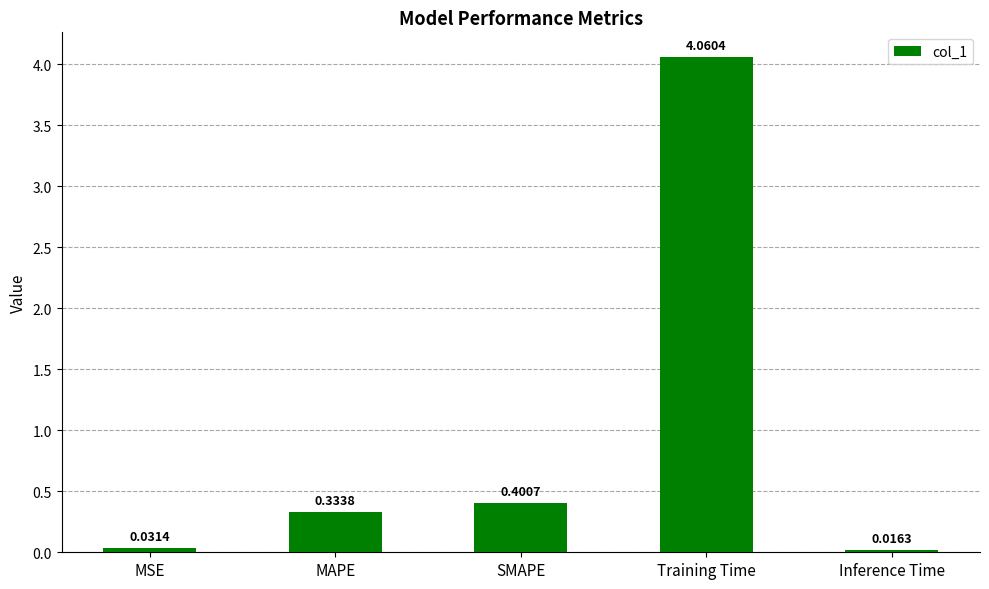

True or false: the data shows 0.4 at SMAPE.

True